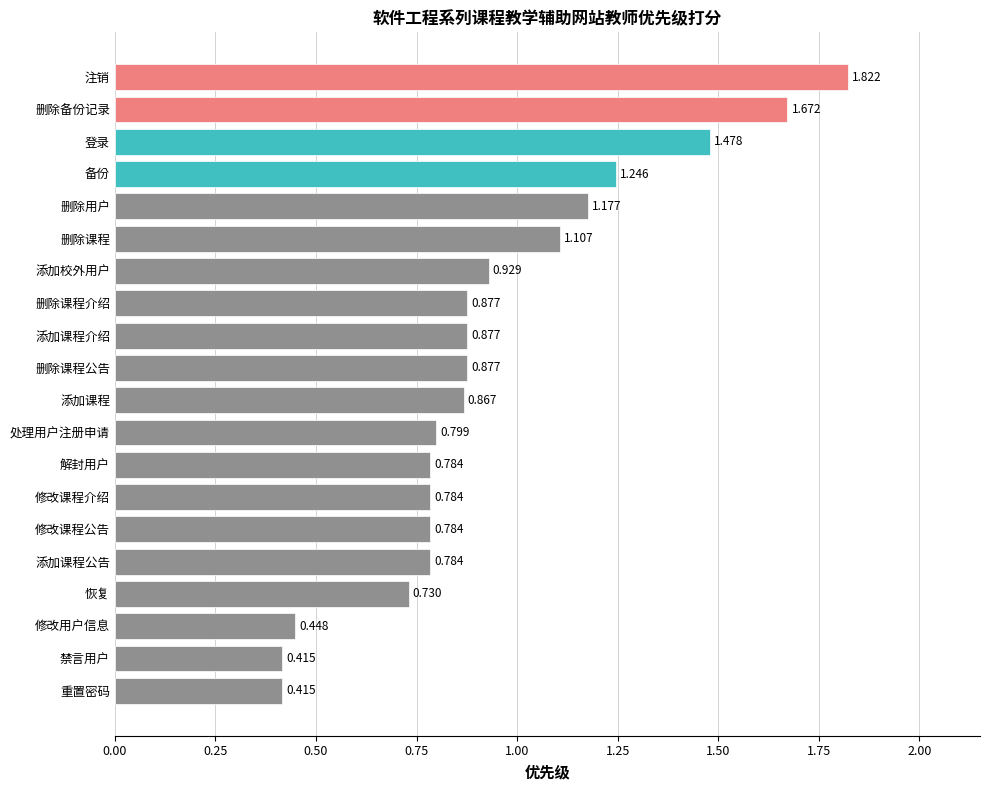

What is the difference between the maximum and second lowest values?

1.4